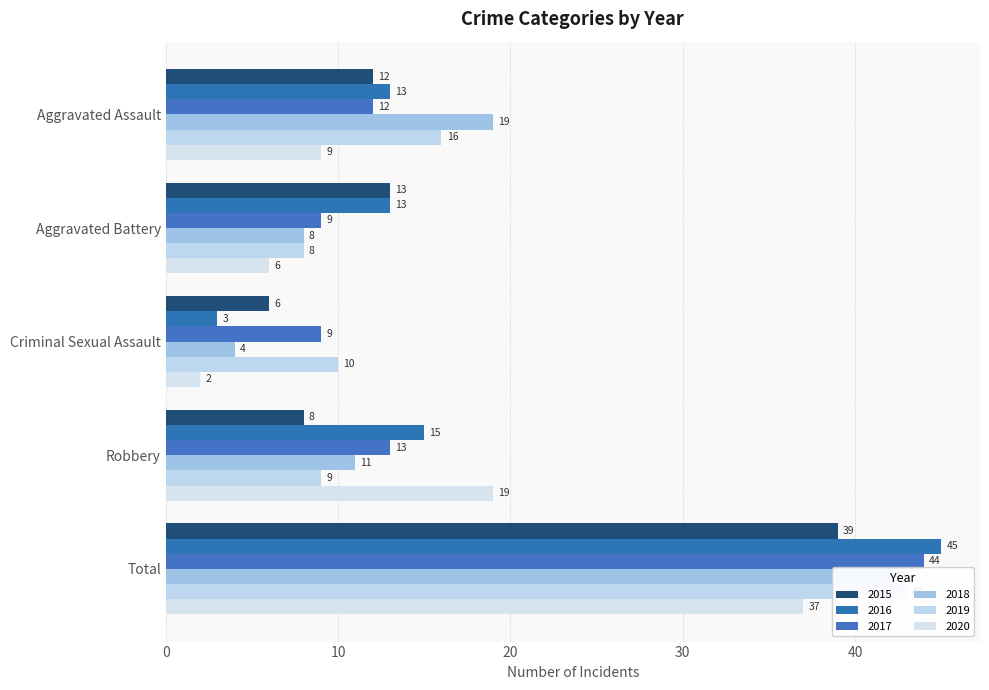

What is the label of the 5th bar from the left?

Total